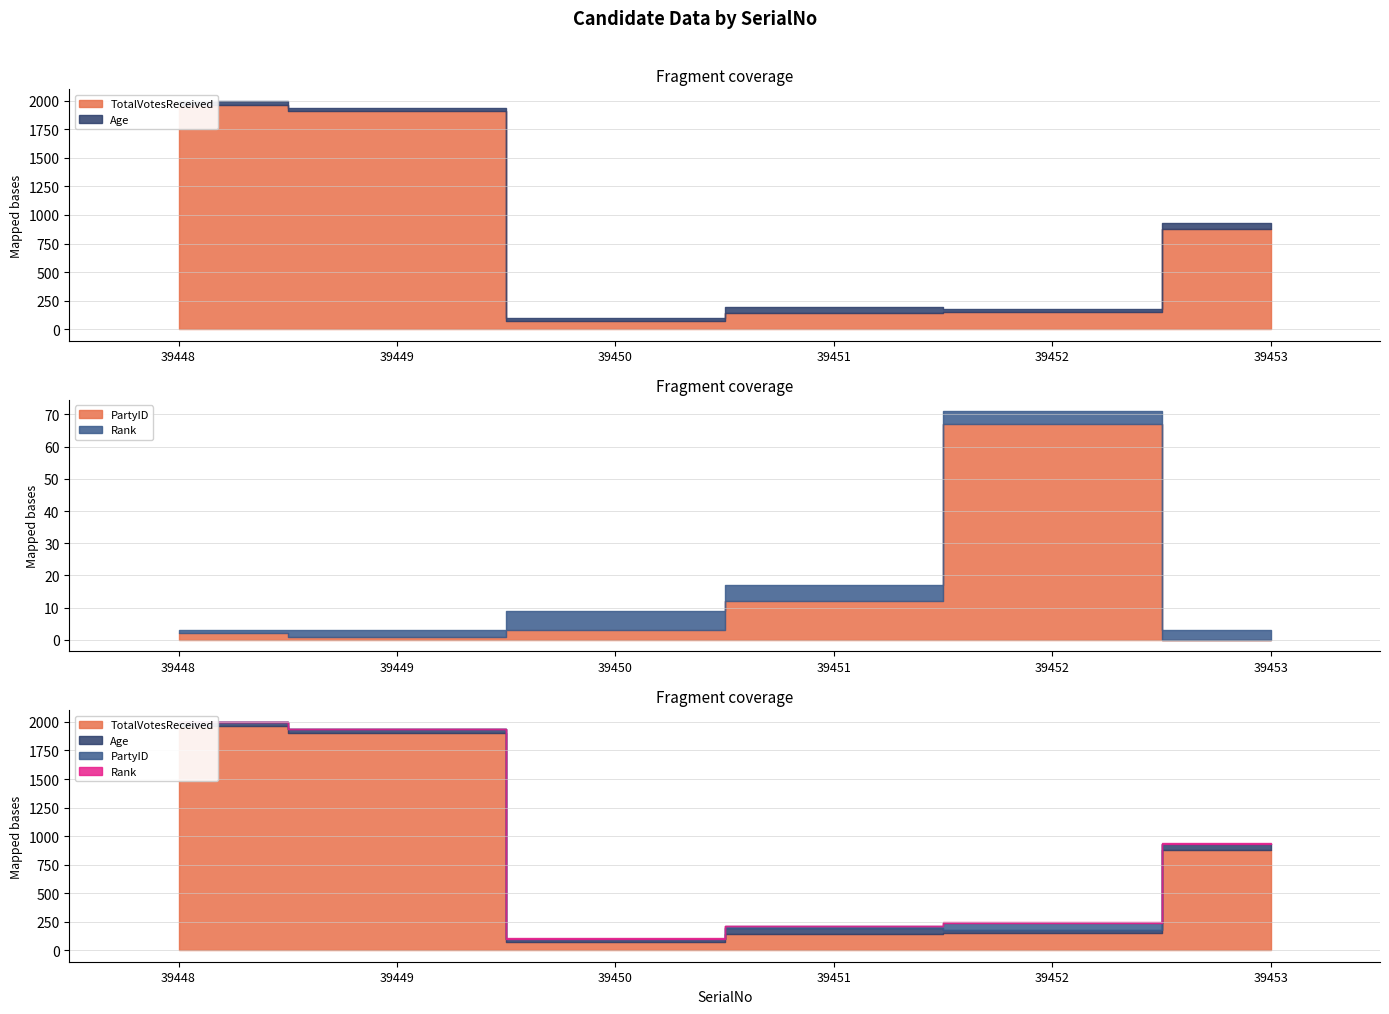

What is the approximate value of PartyID at 39452?

67